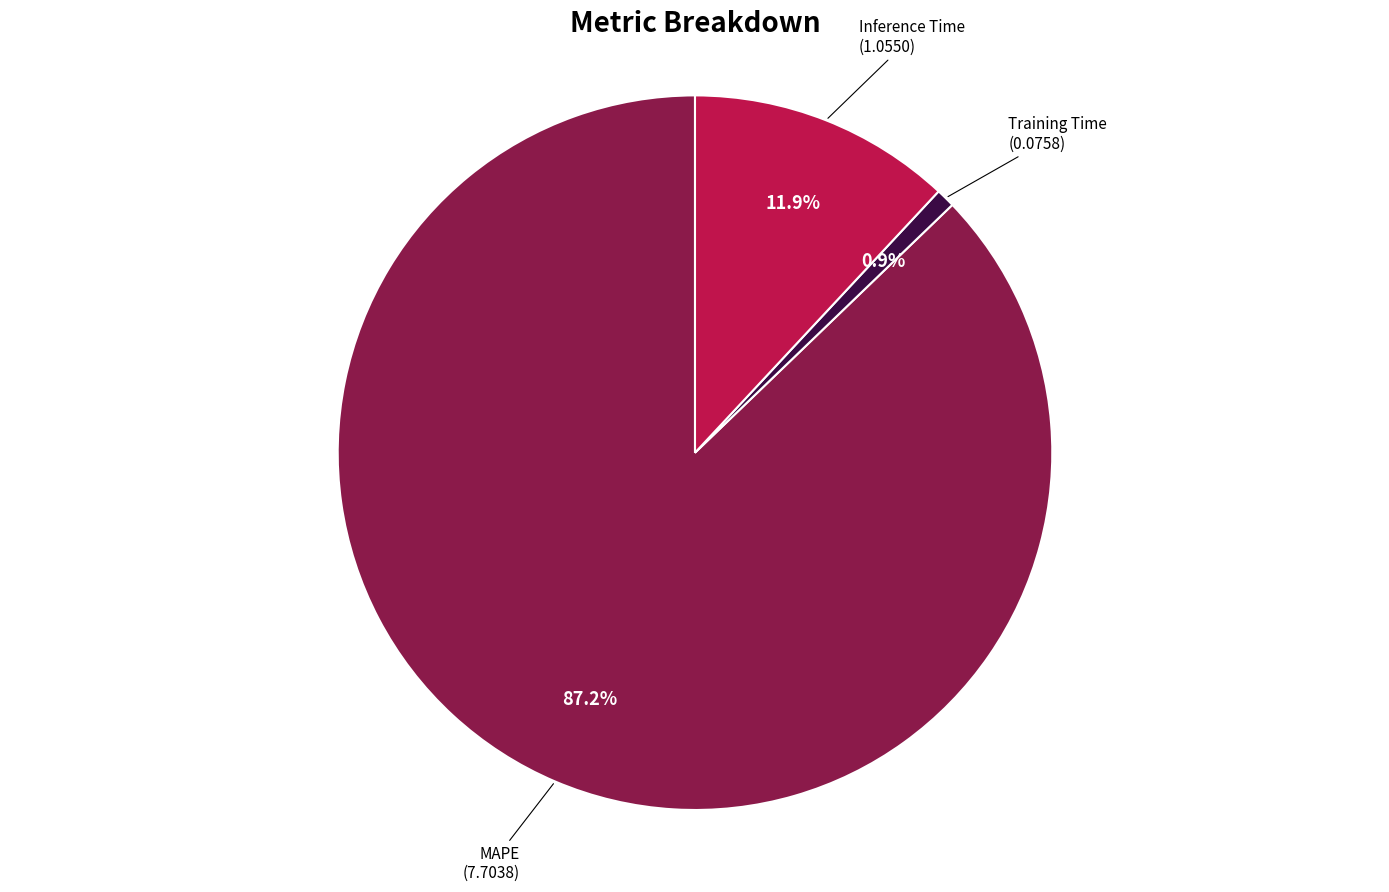

Does Inference Time account for over 50% of the chart?

No